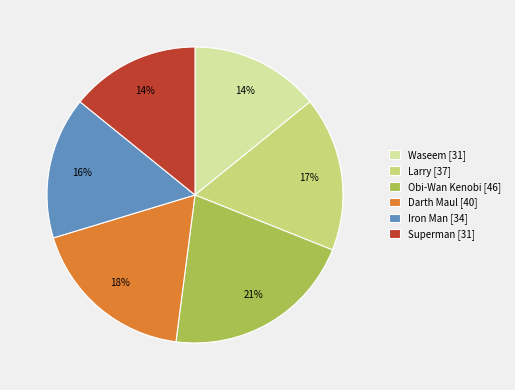

To the nearest percent, what portion does Darth Maul represent?

18%